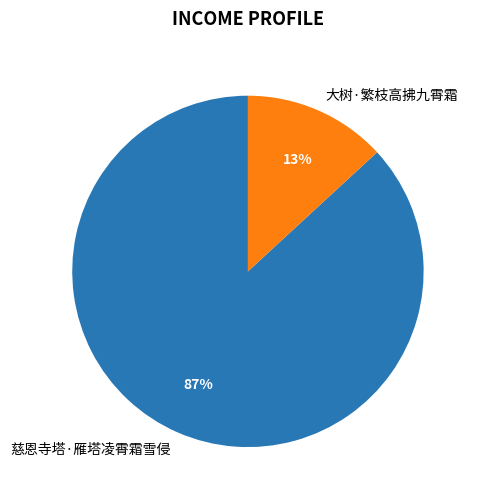

Between 慈恩寺塔·雁塔凌霄霜雪侵 and 大树·繁枝高拂九霄霜, which is larger?

慈恩寺塔·雁塔凌霄霜雪侵